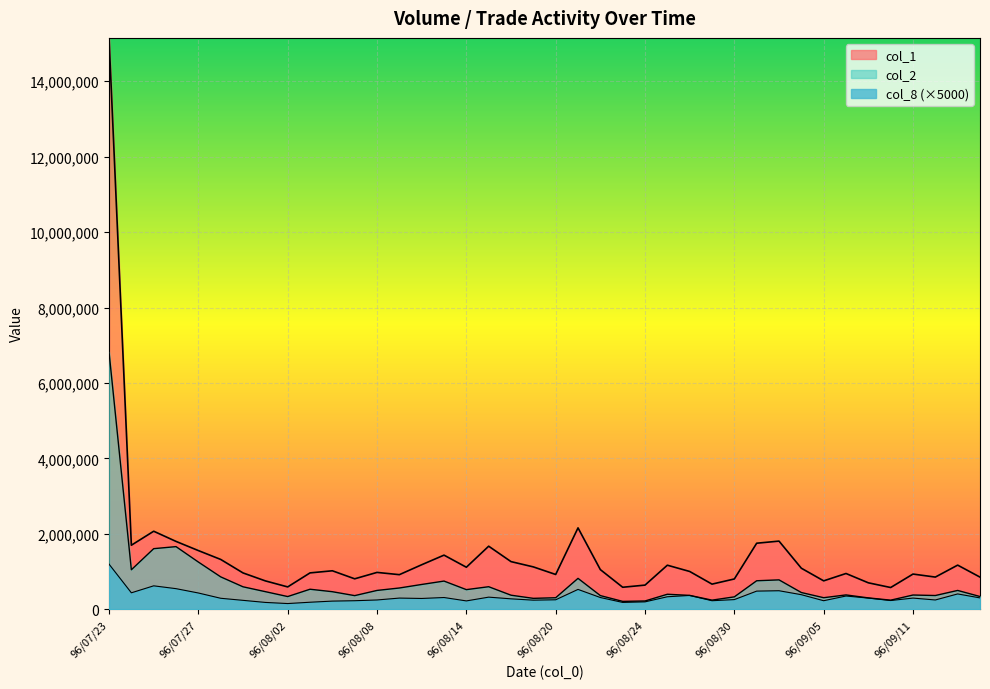

How many distinct data groups are displayed?

3